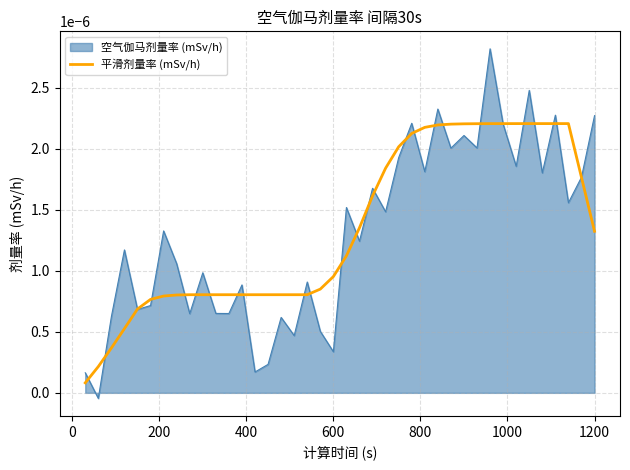

Which series has the largest range (max minus min)?

空气伽马剂量率 (mSv/h)